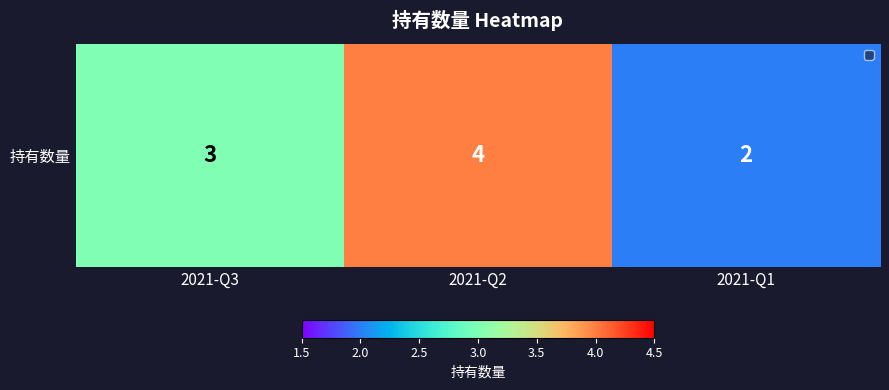

The value at 2021-Q1 is 2. True or false?

True